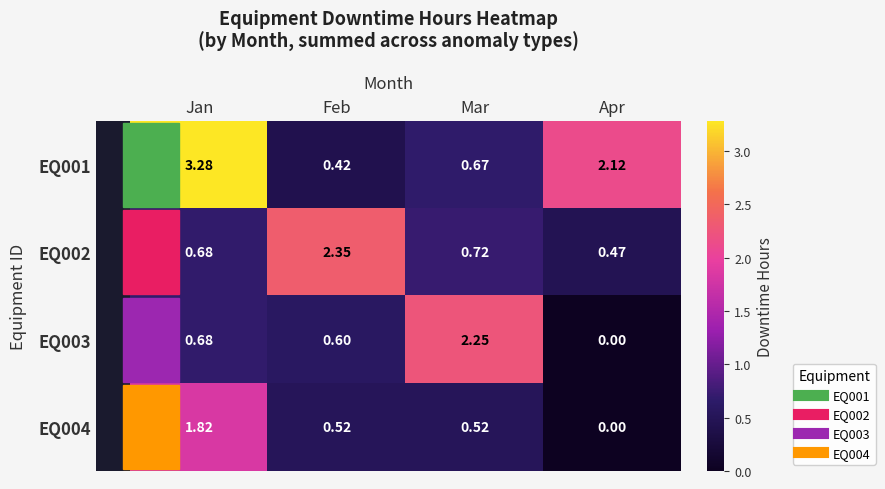

At which label is EQ004 closest to 0?

Apr